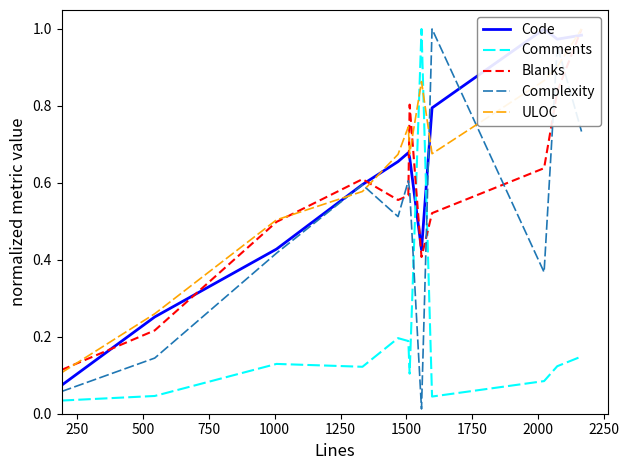

How many lines are shown in the chart?

5